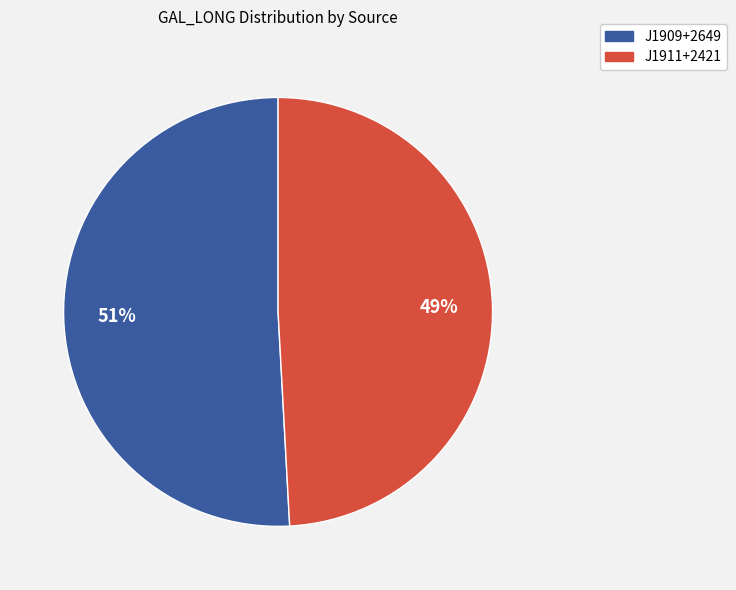

Rank the categories by value from highest to lowest.

J1909+2649, J1911+2421